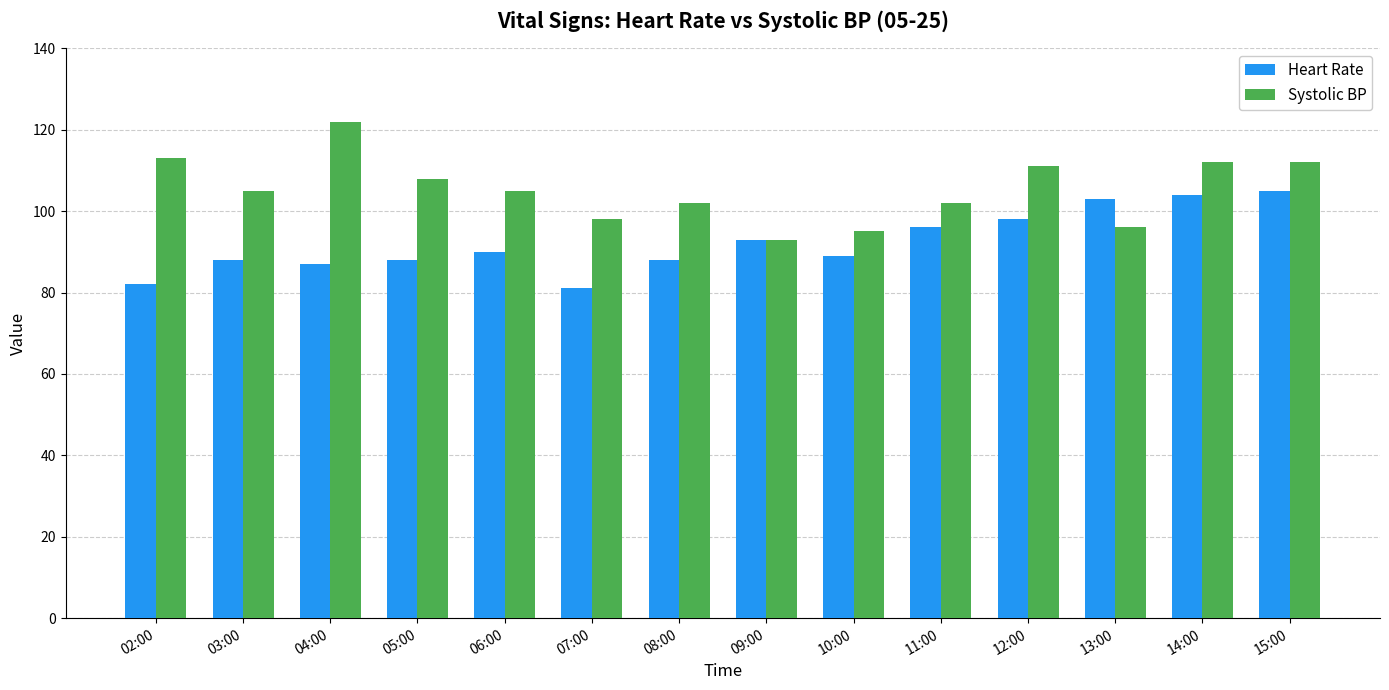

Between 08:00 and 12:00, which series saw the biggest shift?

Heart Rate